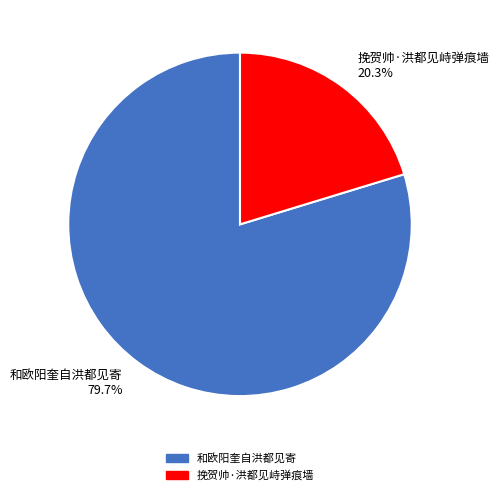

Is there a majority slice in this chart?

Yes